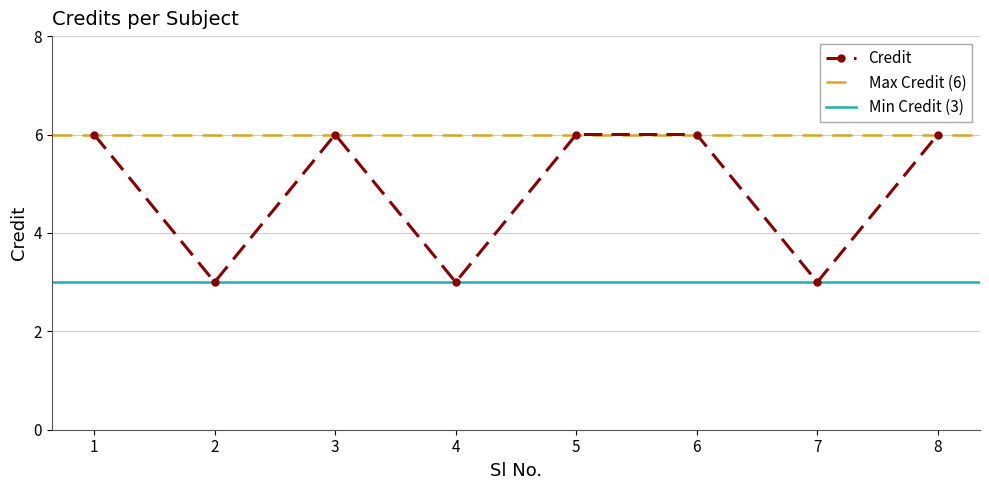

Which has a higher value, 8 or 7?

8